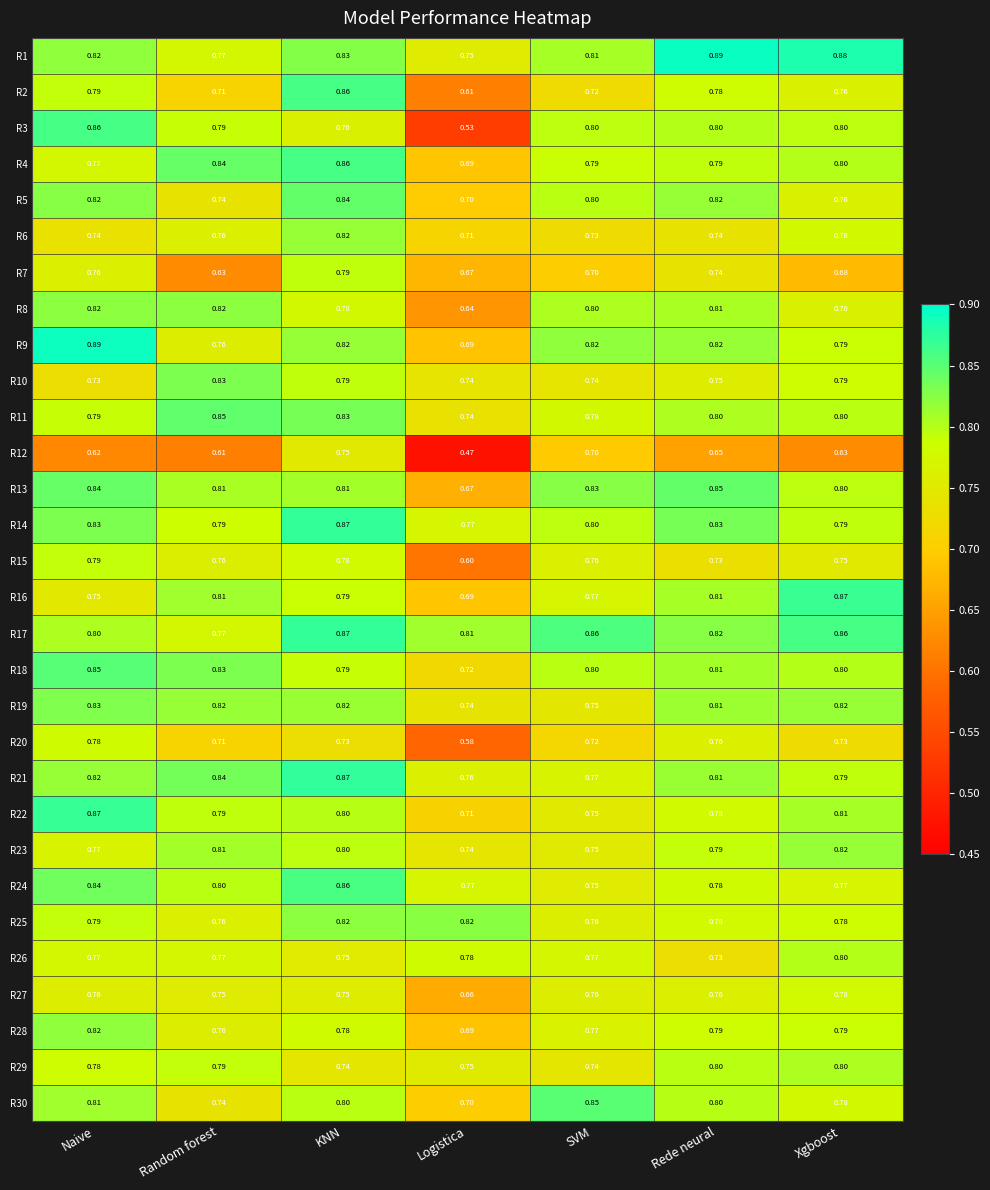

Rank the categories by R23 value from highest to lowest.

Xgboost, Random forest, KNN, Rede neural, Naive, SVM, Logistica